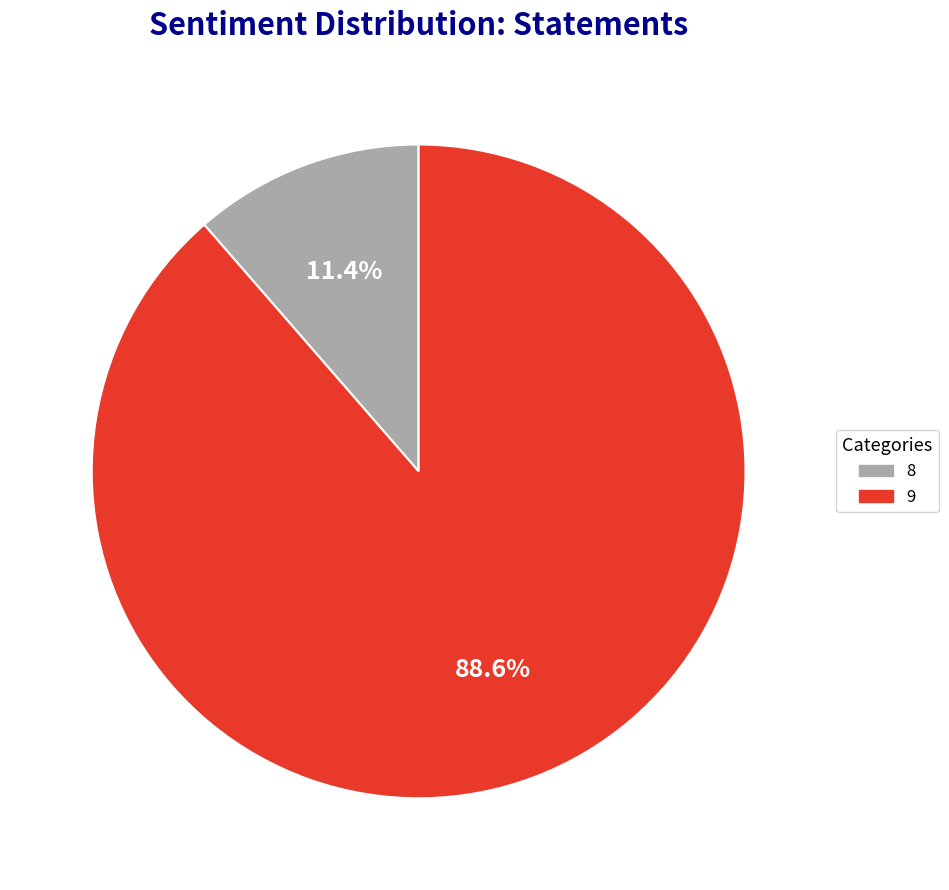

Which slice is the smallest?

8